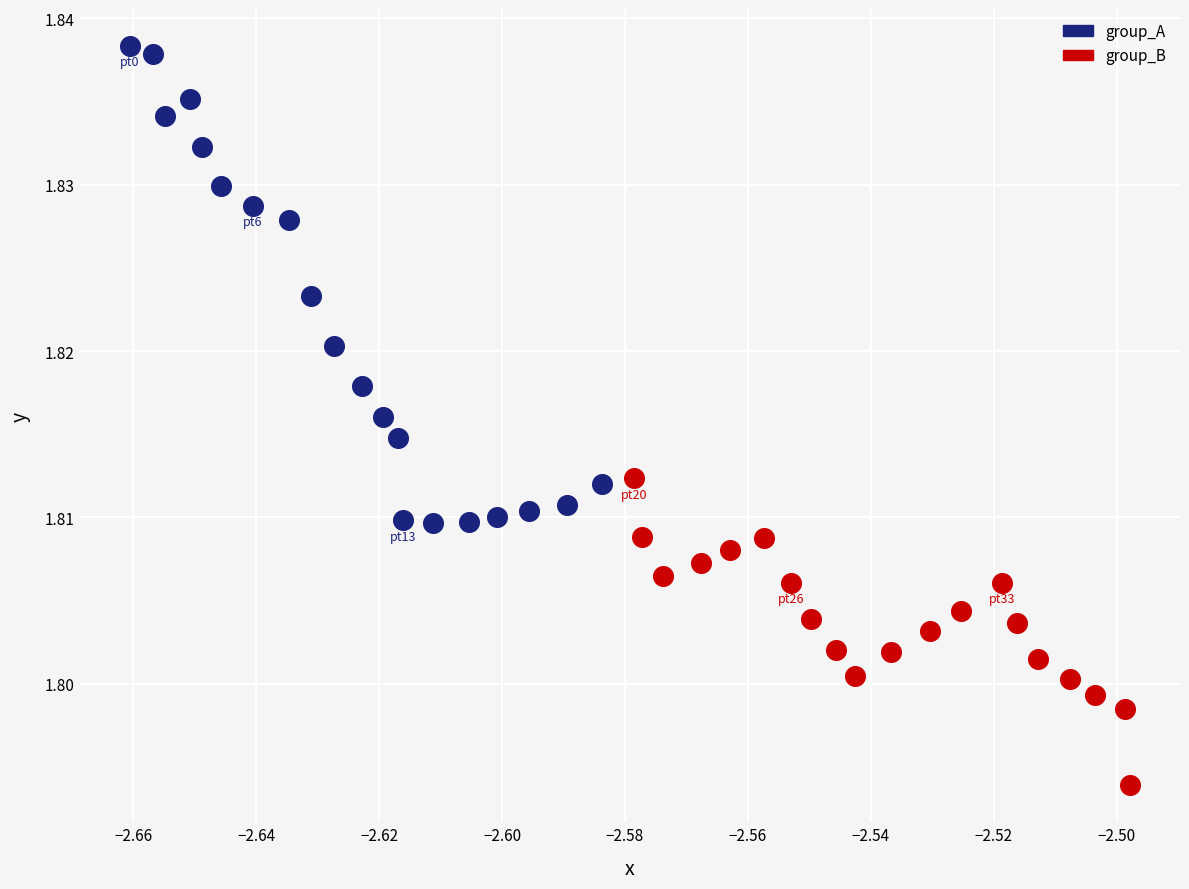

What are all the series names shown in the legend?

group_A, group_B